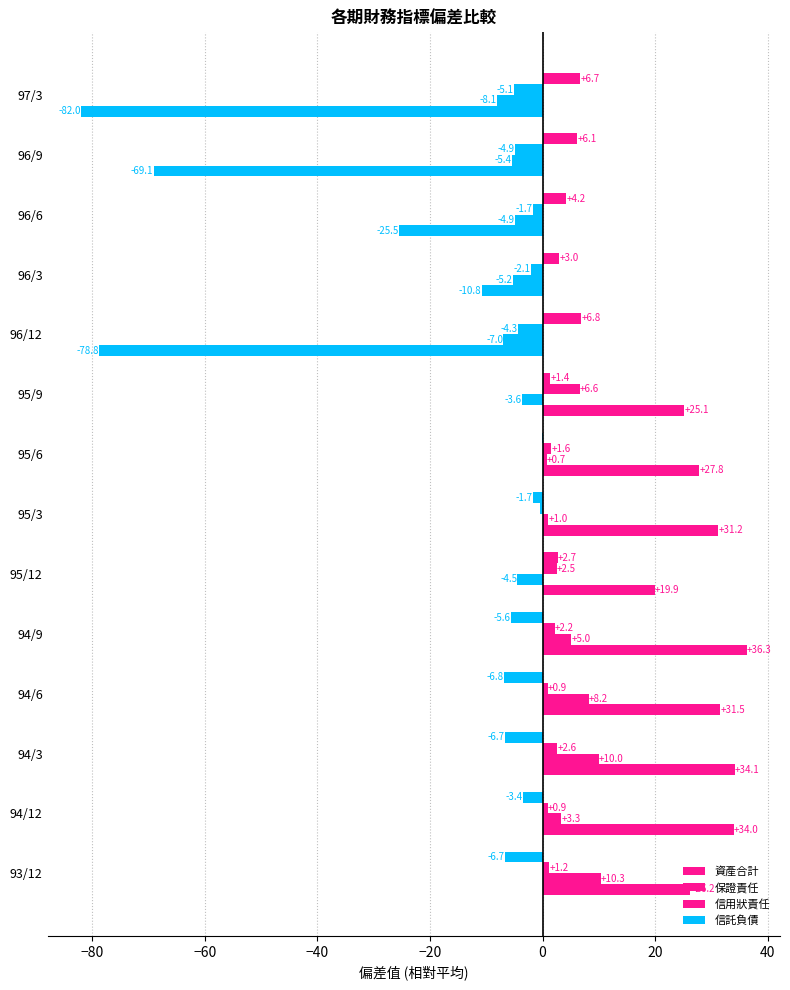

What is the greatest value displayed?

36.3